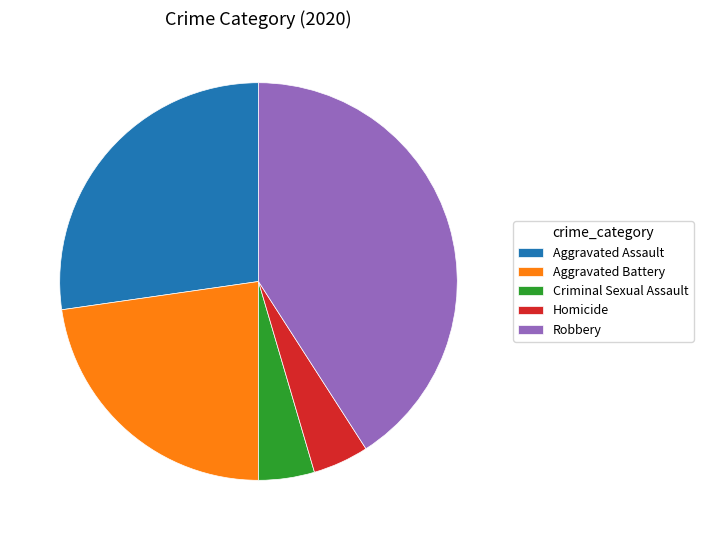

Does Homicide account for over 50% of the chart?

No